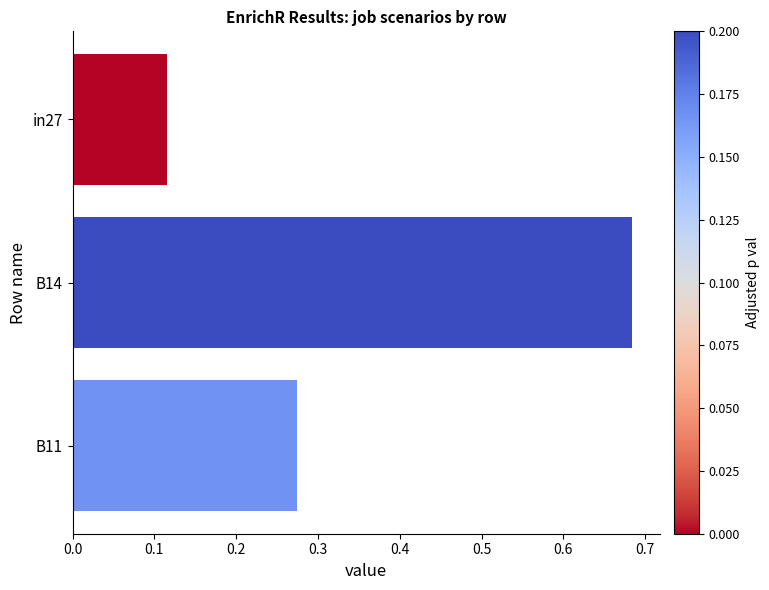

What is the average value?

0.4